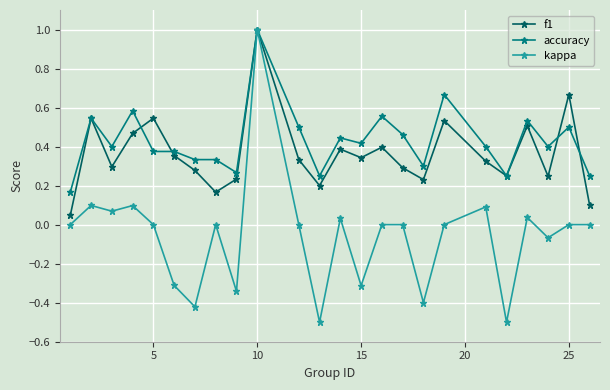

True or false: accuracy has more than 1 interior local peaks.

True